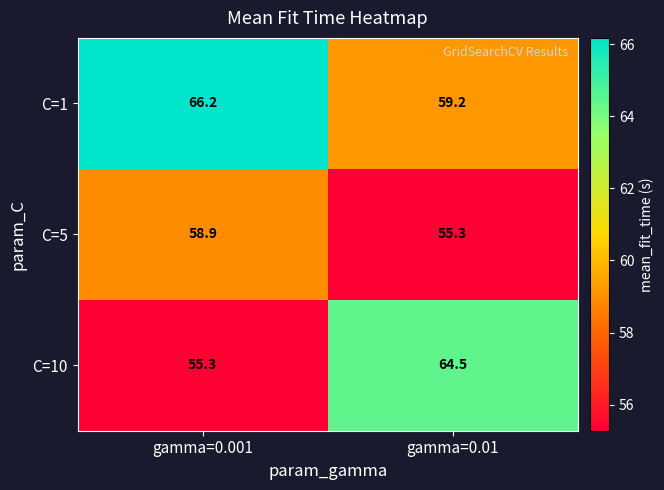

At which label does C=1 first exceed 66?

gamma=0.001